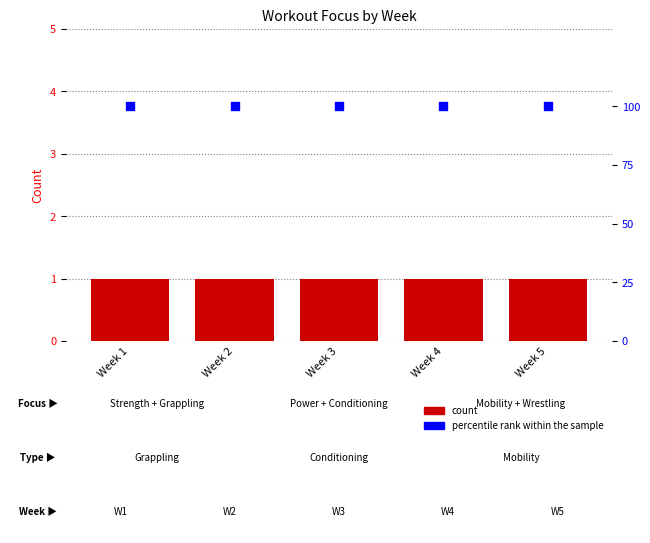

Which series reaches the maximum Y coordinate?

percentile rank within the sample